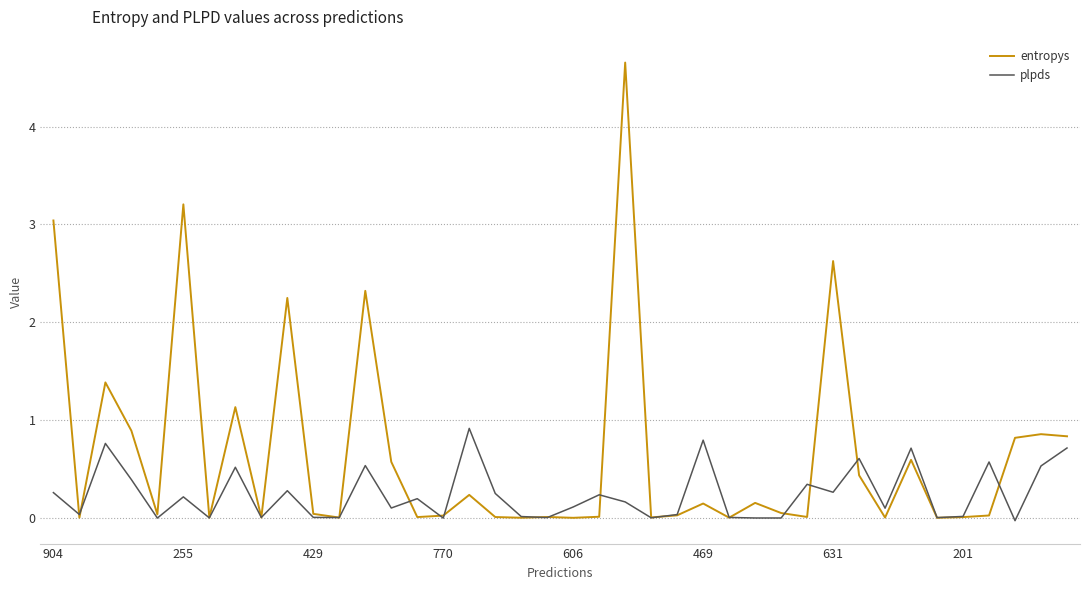

Rank the series by their maximum value, from highest to lowest.

entropys, plpds